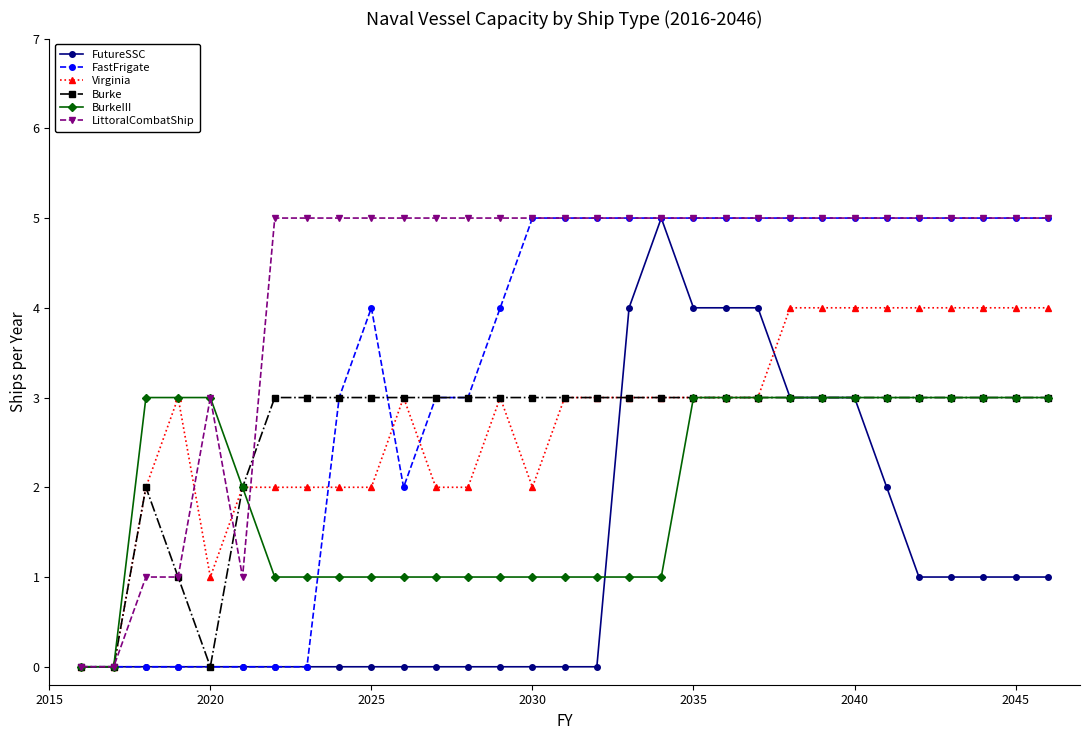

Which series has the largest total across all categories?

LittoralCombatShip